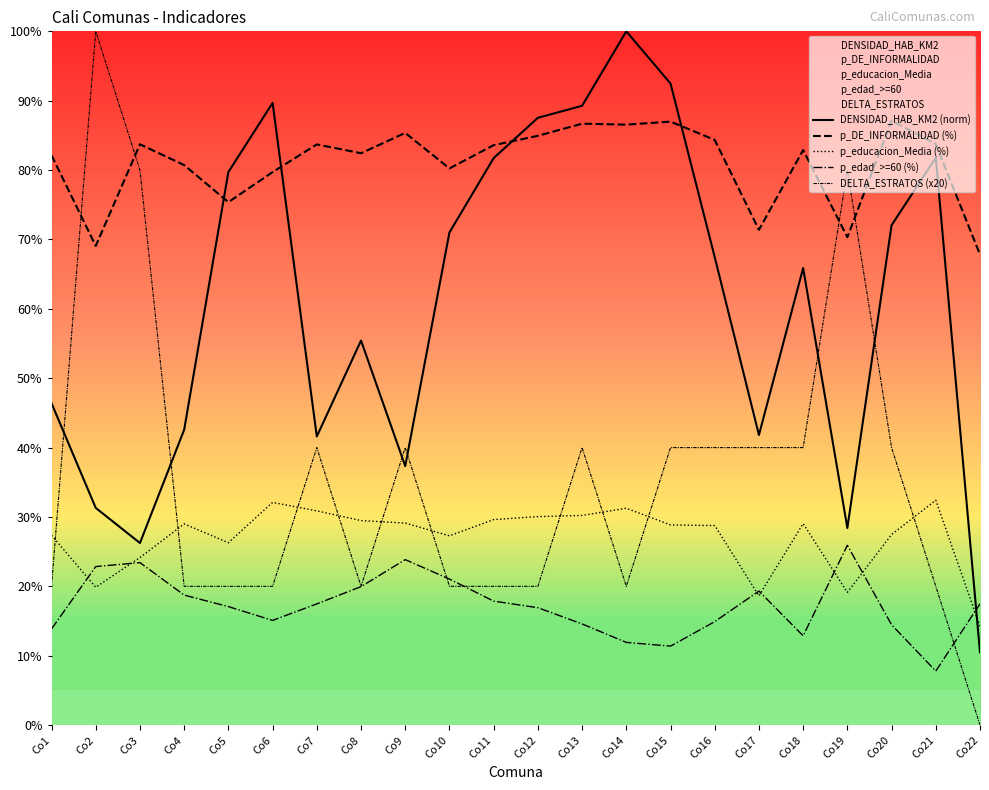

Which category has the lowest value in the p_DE_INFORMALIDAD (%) series?

Co22